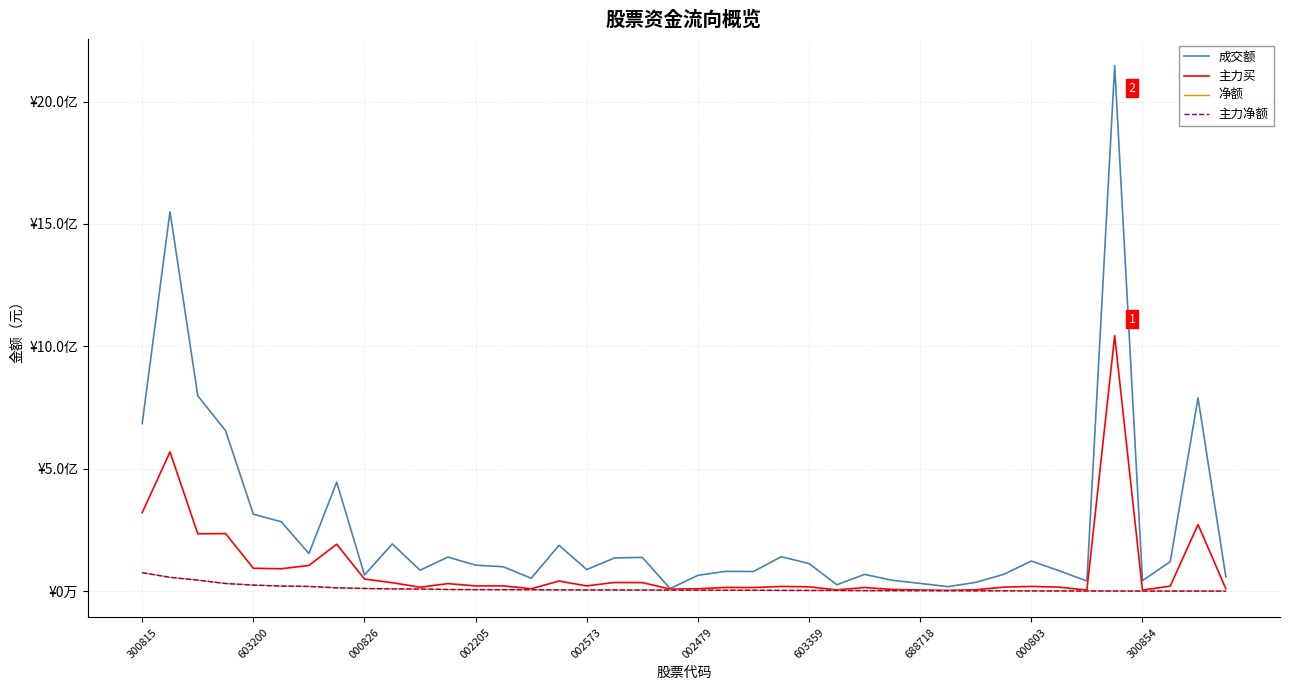

Is this an area chart (filled region under the line)?

No